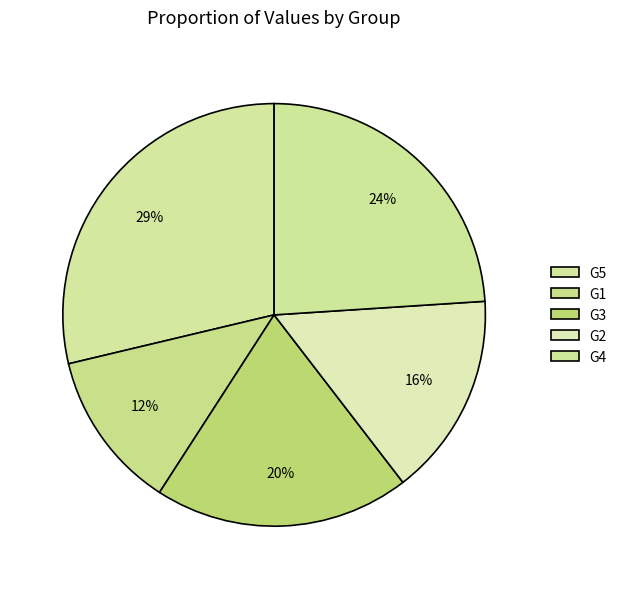

The G5 slice represents 35% of the pie. True or false?

False